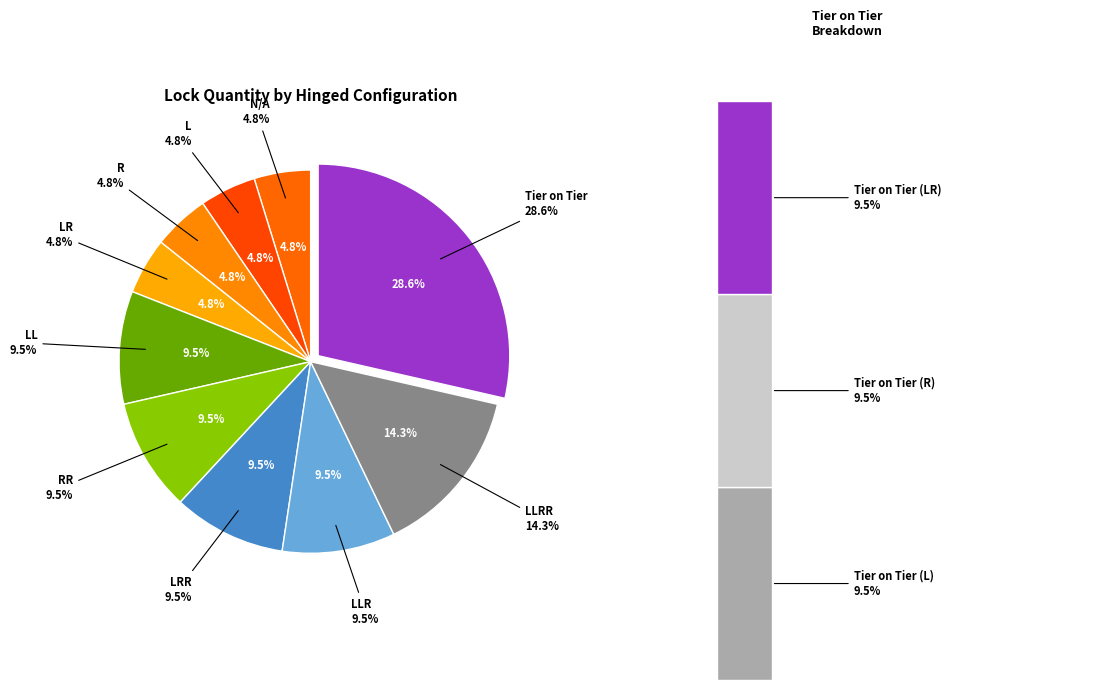

What is the change in value from R to LLR?

+1